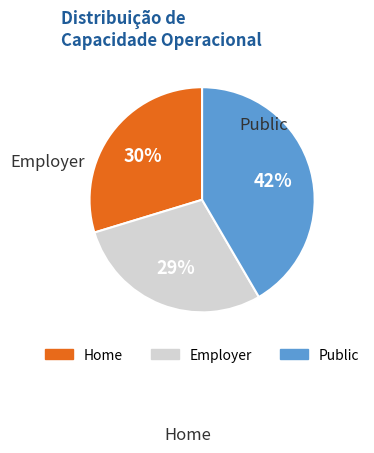

Is there a majority slice in this chart?

No